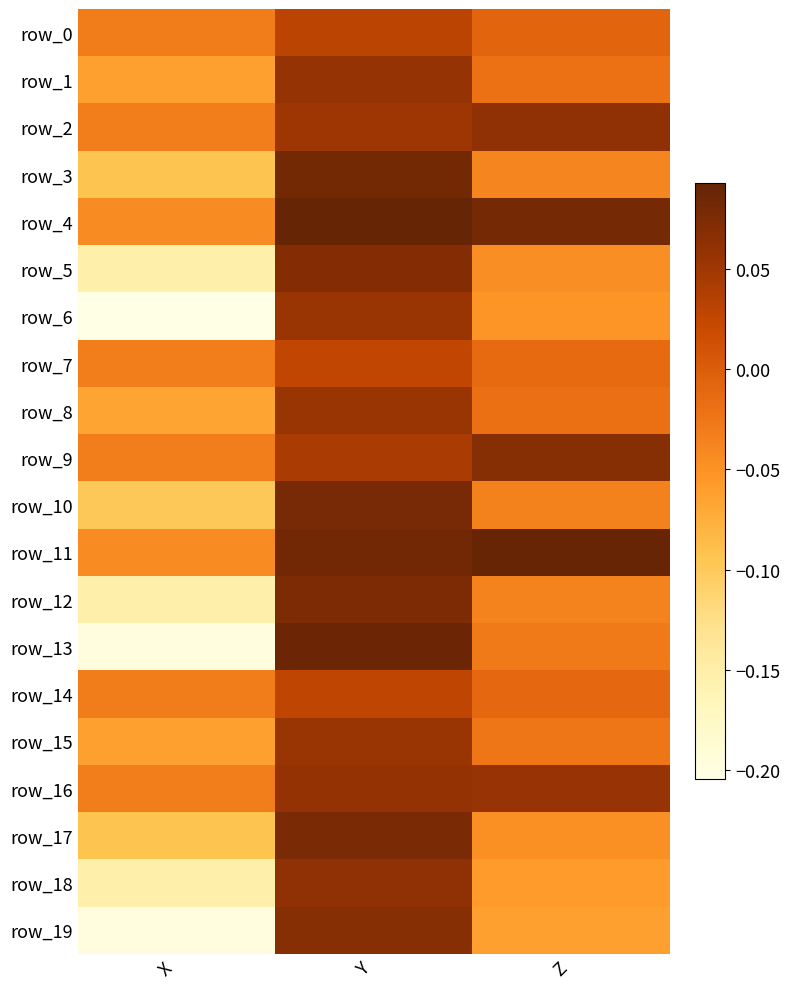

Reading left to right, what are all the values shown in this chart?

row_0: X=-0.0	Y=0.0	Z=-0.0
row_1: X=-0.1	Y=0.1	Z=-0.0
row_2: X=-0.0	Y=0.1	Z=0.1
row_3: X=-0.1	Y=0.1	Z=-0.0
row_4: X=-0.0	Y=0.1	Z=0.1
row_5: X=-0.2	Y=0.1	Z=-0.0
row_6: X=-0.2	Y=0.1	Z=-0.1
row_7: X=-0.0	Y=0.0	Z=-0.0
row_8: X=-0.1	Y=0.1	Z=-0.0
row_9: X=-0.0	Y=0.0	Z=0.1
row_10: X=-0.1	Y=0.1	Z=-0.0
row_11: X=-0.0	Y=0.1	Z=0.1
row_12: X=-0.2	Y=0.1	Z=-0.0
row_13: X=-0.2	Y=0.1	Z=-0.0
row_14: X=-0.0	Y=0.0	Z=-0.0
row_15: X=-0.1	Y=0.1	Z=-0.0
row_16: X=-0.0	Y=0.1	Z=0.1
row_17: X=-0.1	Y=0.1	Z=-0.0
row_18: X=-0.2	Y=0.1	Z=-0.1
row_19: X=-0.2	Y=0.1	Z=-0.1